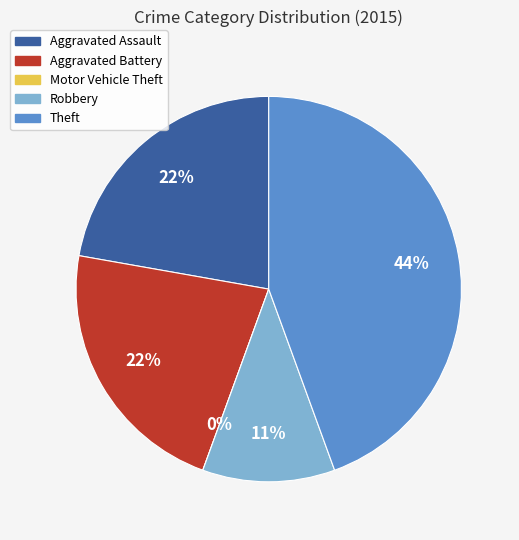

Is it true that Robbery is 4% of the pie?

False